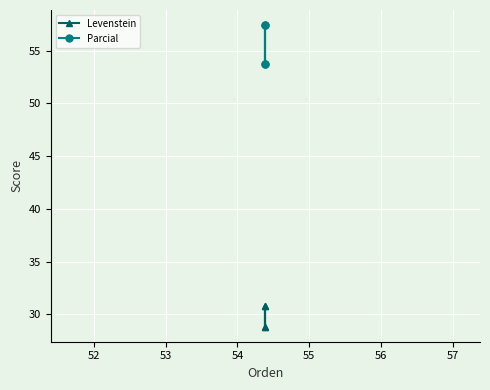

What is the minimum value for Levenstein?

28.8